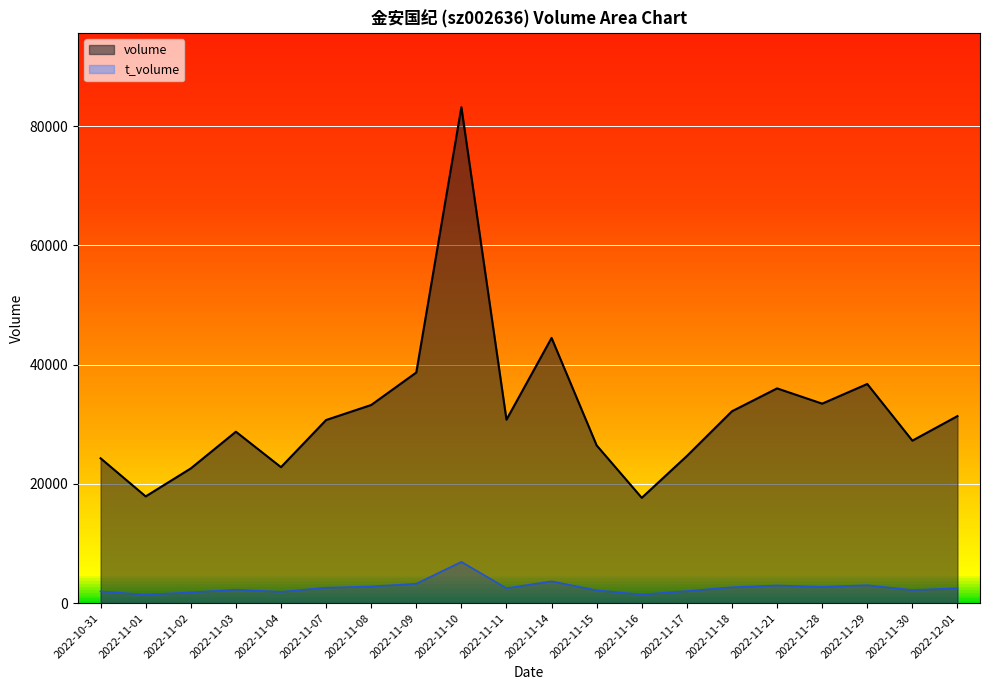

What is the average value of the volume series?

32153